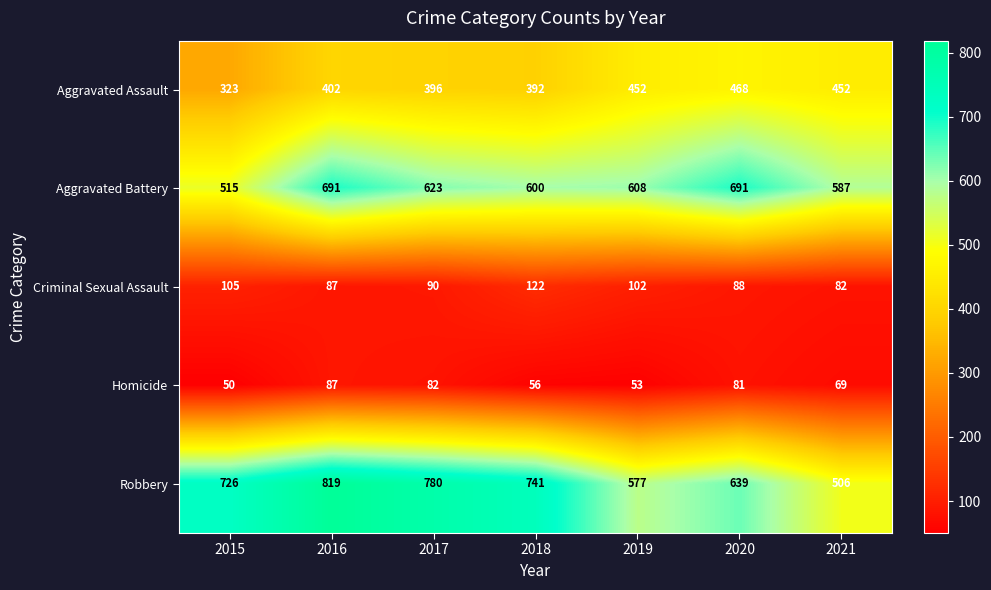

What is the difference between the Robbery values at 2016 and 2020?

180